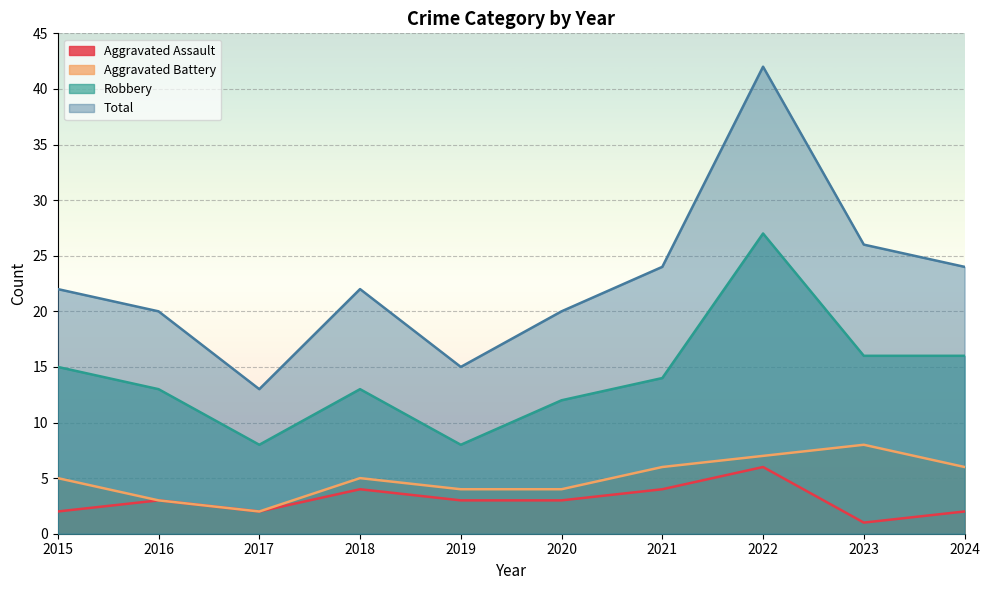

How many values in the Aggravated Battery series exceed 5?

4